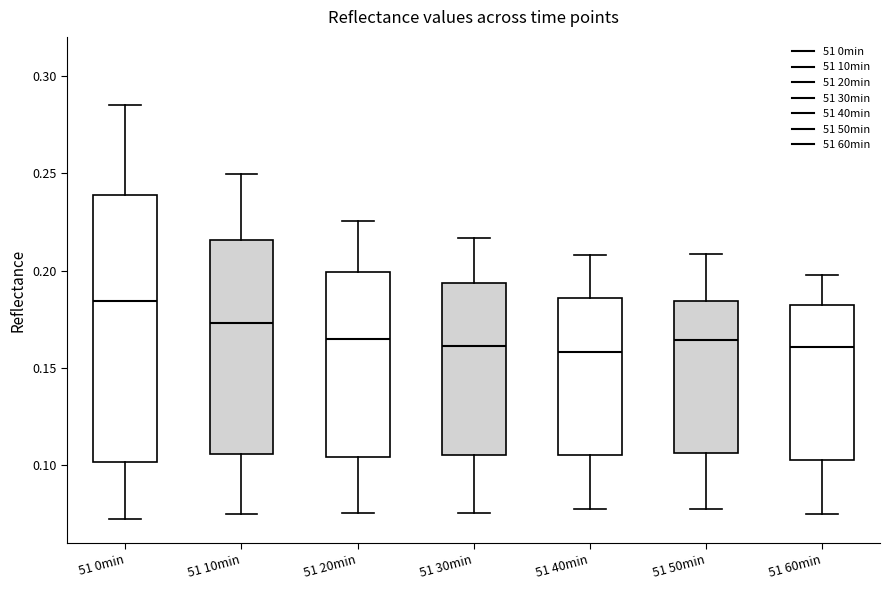

Where does the upper whisker of the box for 51 0min end on the y-axis? The values are not printed on the chart, so give them approximately, as read against the axis.

0.285